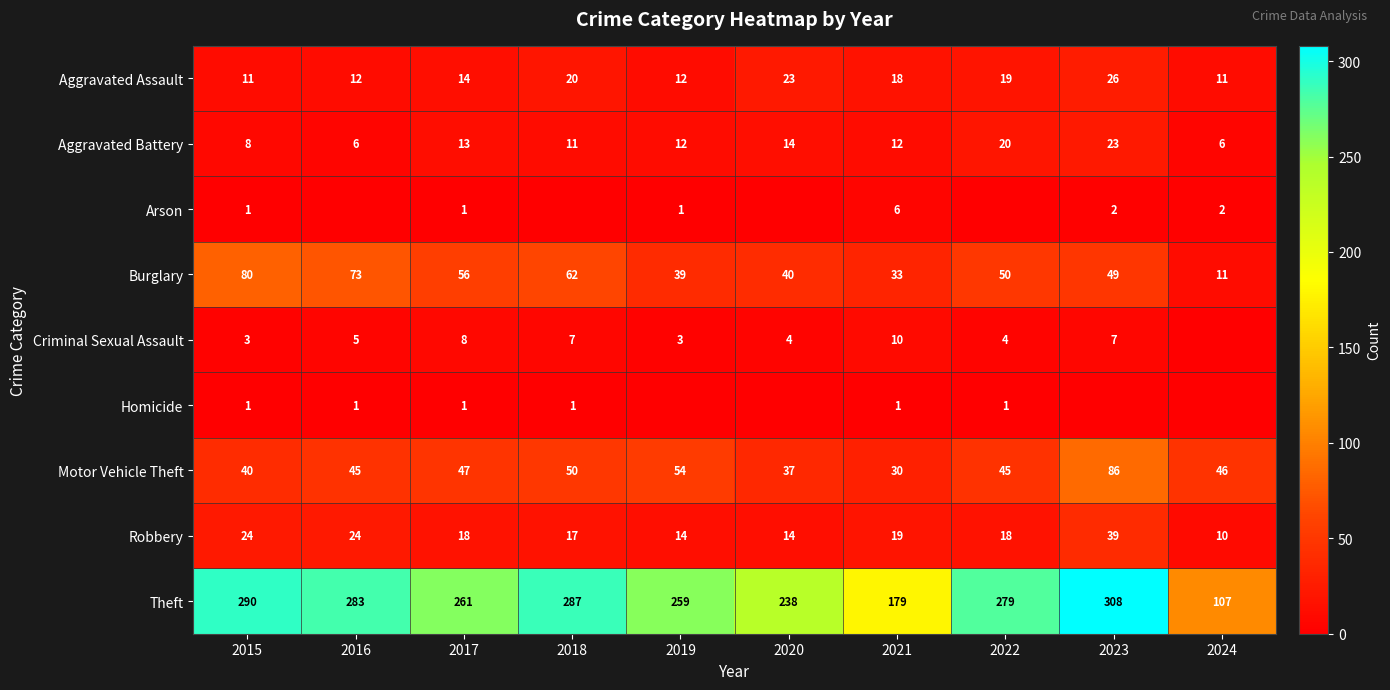

Where does the Aggravated Assault series first go above 18?

2018